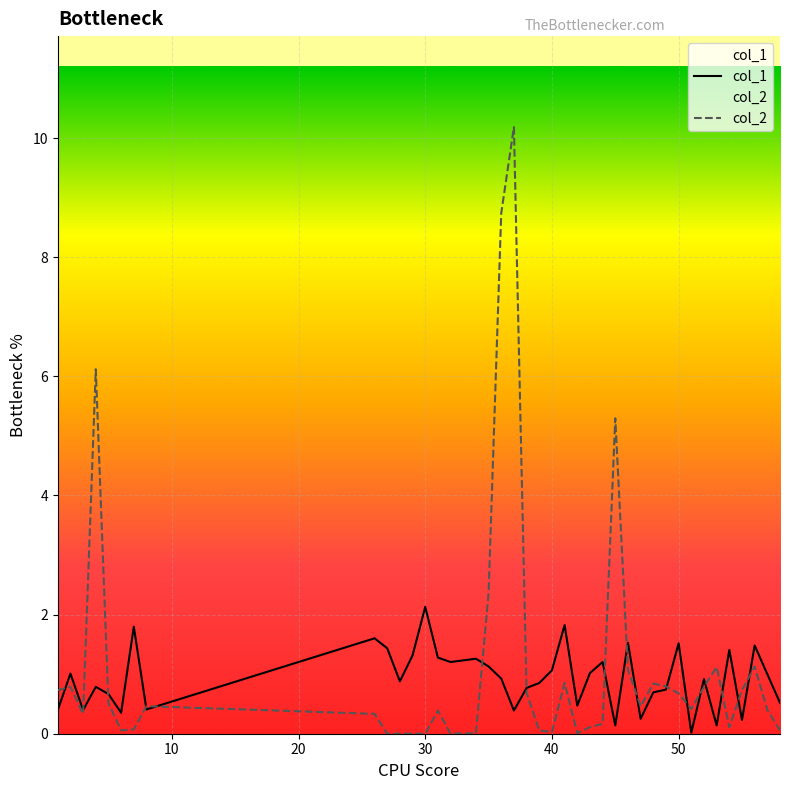

List the series in order of their overall mean, highest first.

col_2, col_1